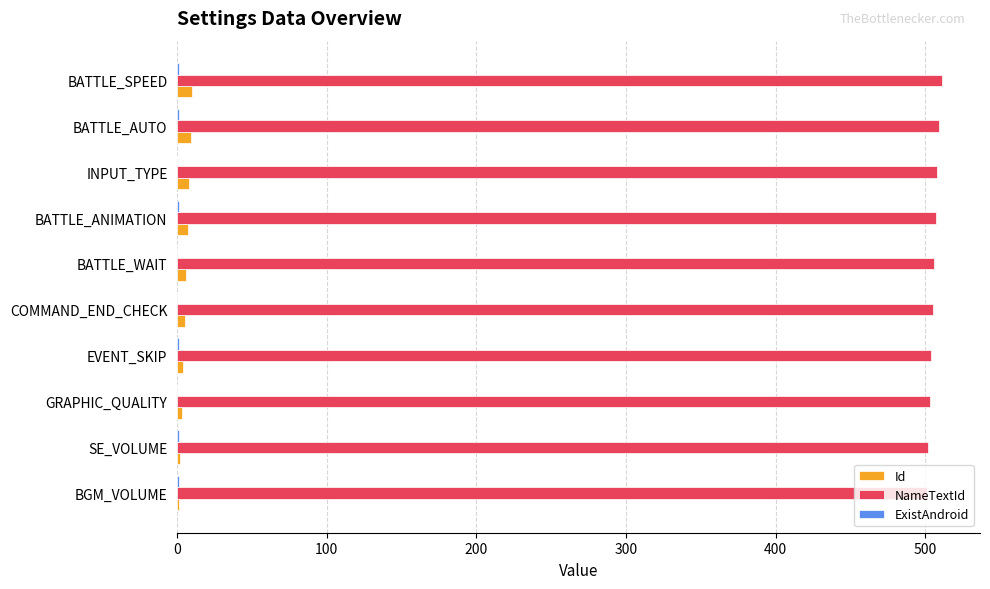

How many Id values are between 3 and 8?

6